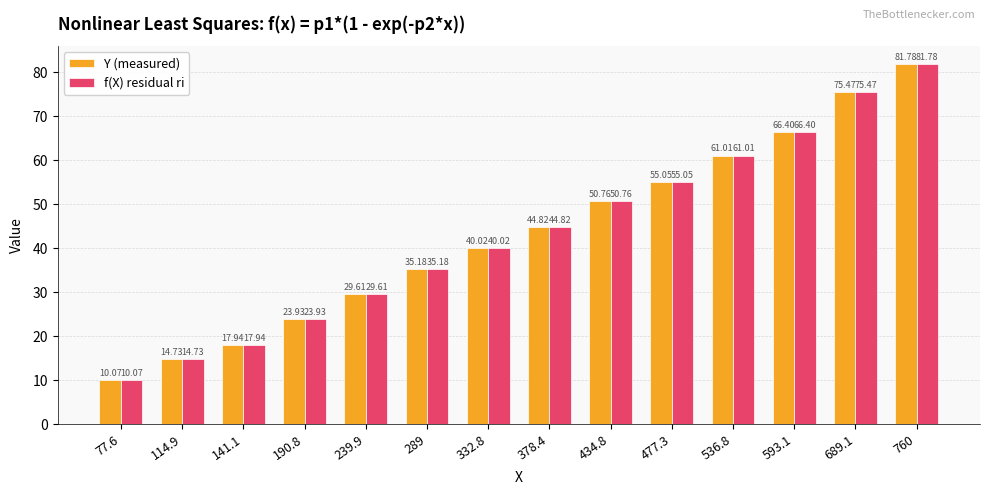

What is the total value across all series at 77.6?

20.1